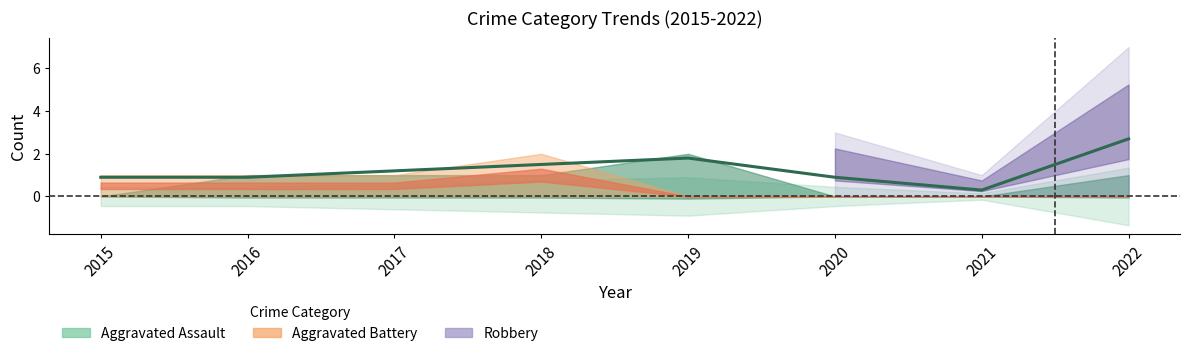

The chart shows a value of 0.9 at 2020. True or false?

True